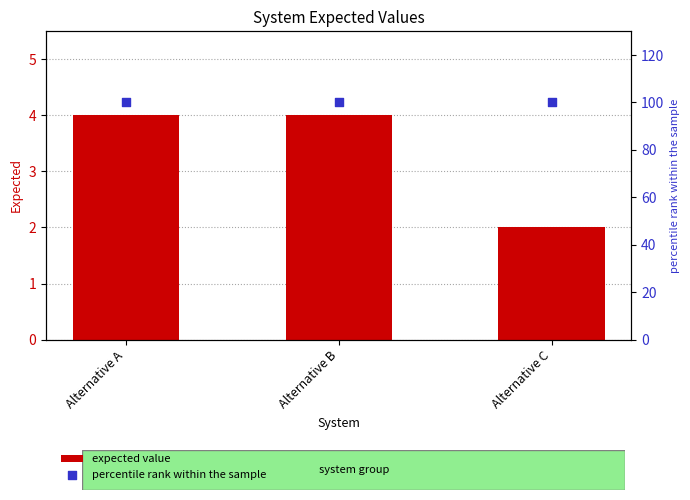

At how many categories does at least one series exceed 84?

3